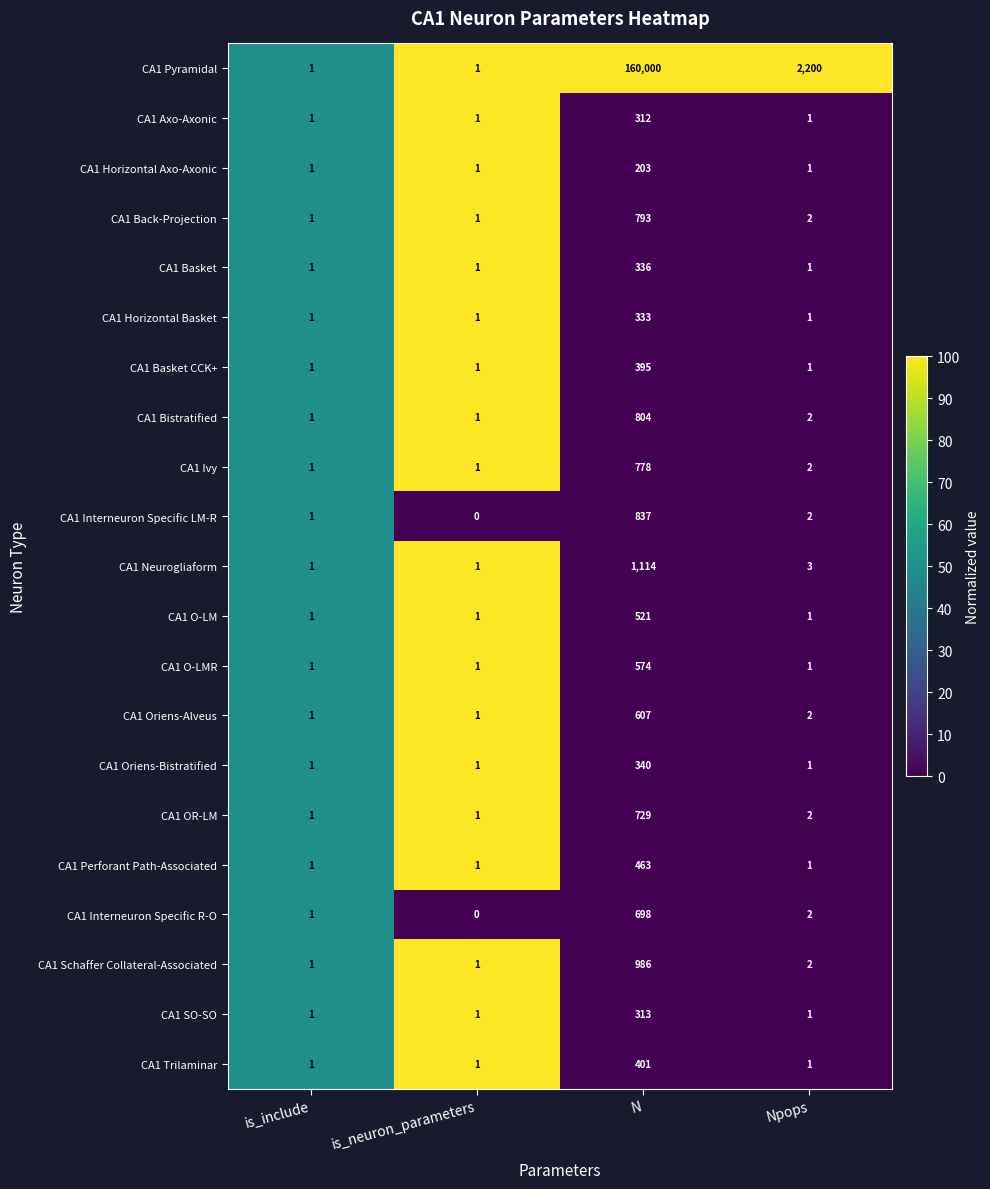

Which series has the largest total across all categories?

CA1 Pyramidal